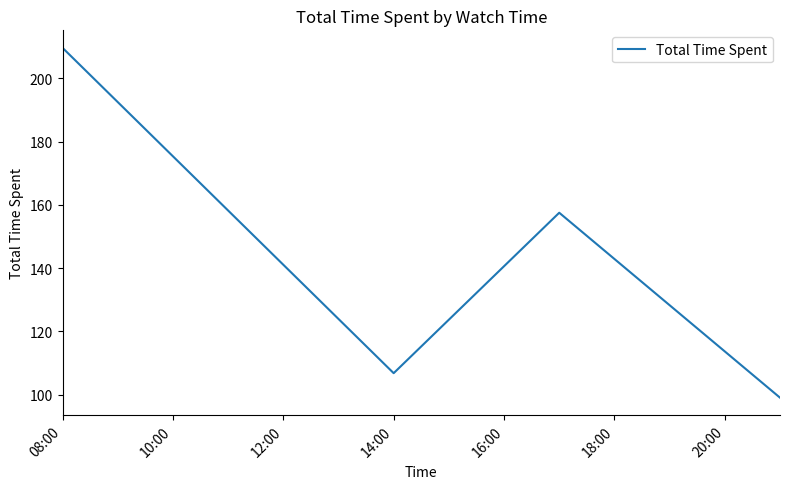

How many interior local valleys (lower than both neighbors) does the data have?

1